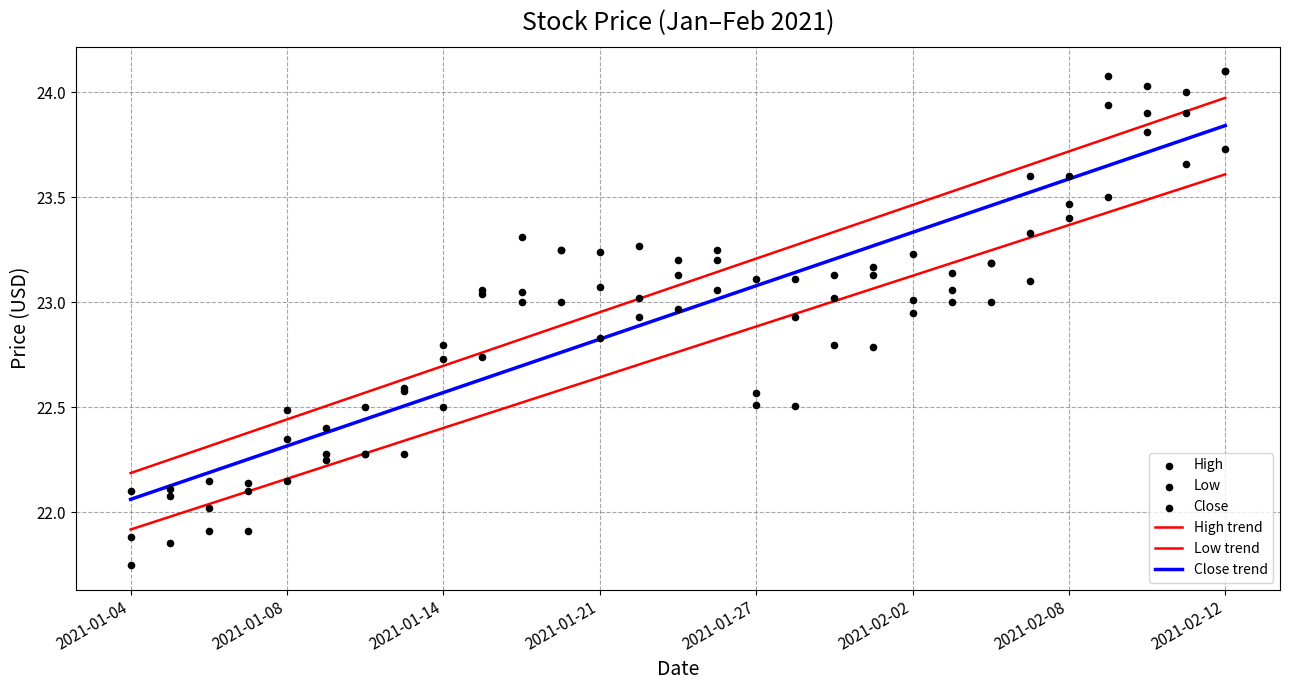

What is the total value across all series at 2021-02-02?

139.1